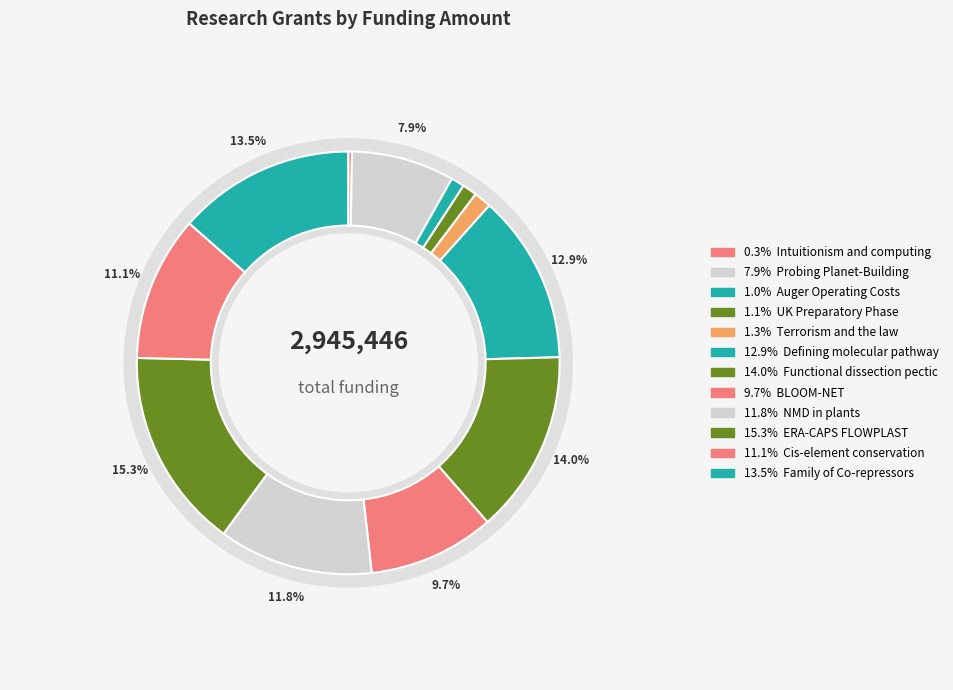

How many slices are in this pie chart?

12